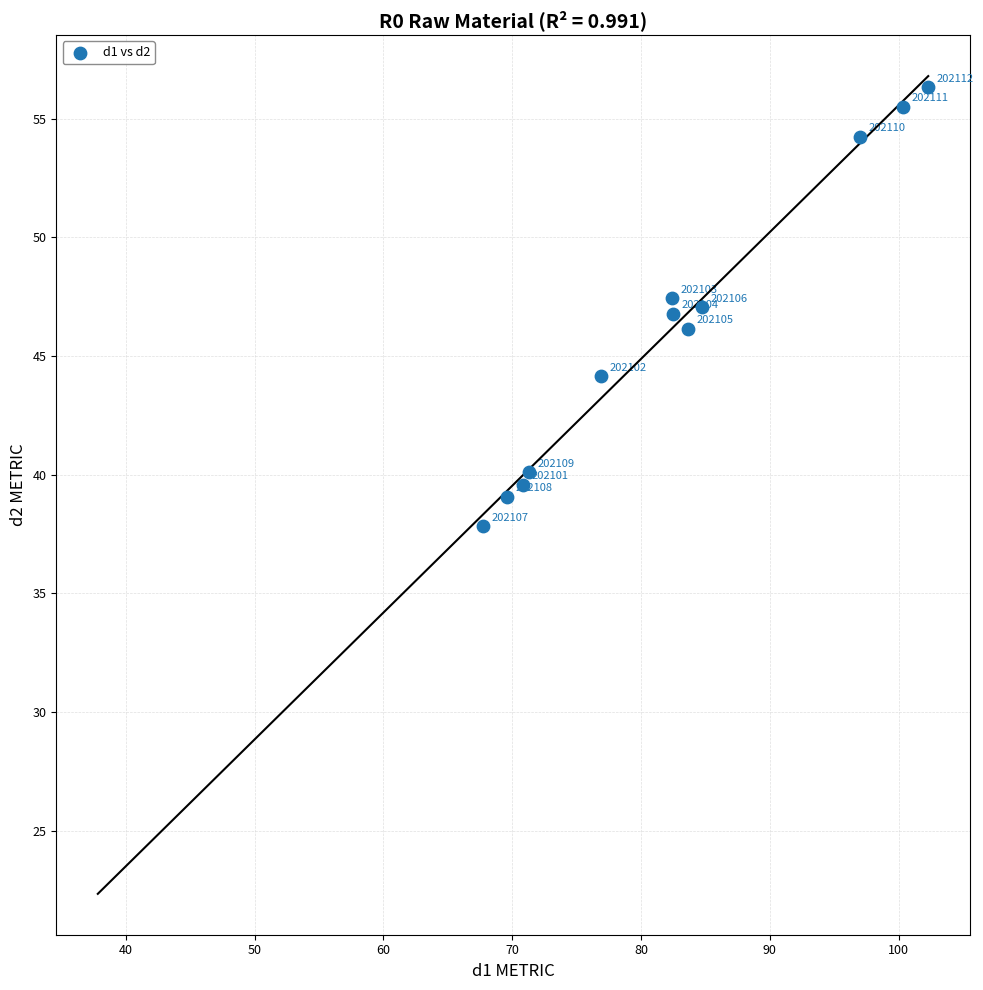

What Y value in the scatter plot is closest to 47?

47.1